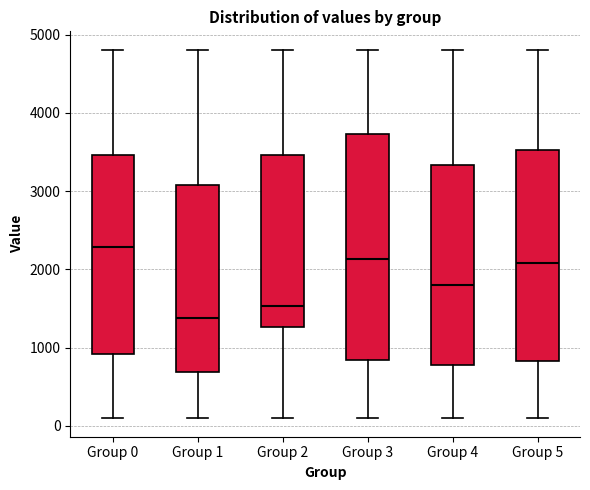

Which box has the lowest median line?

Group 1